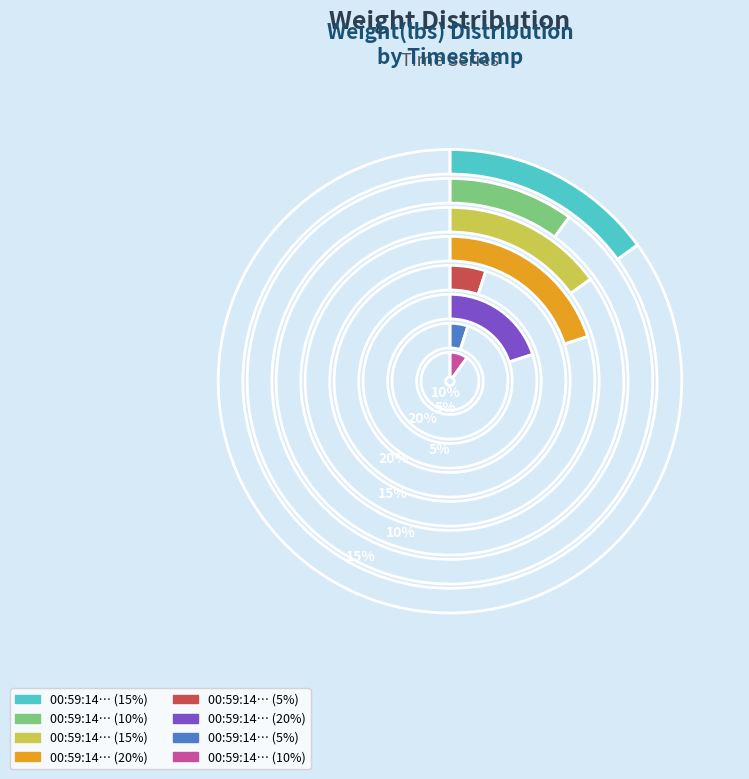

To the nearest percent, what percentage of the pie is 00:59:14.958565?

10%